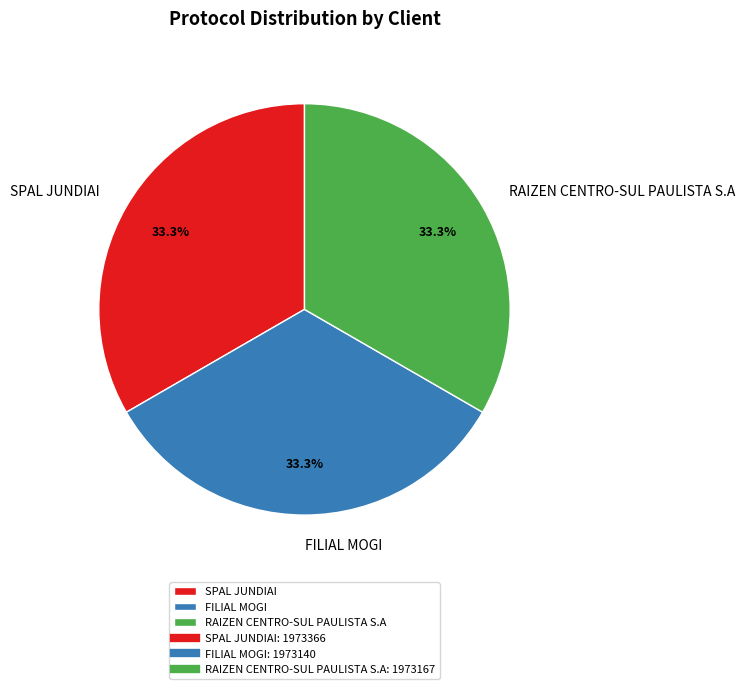

How many slices are in this pie chart?

3